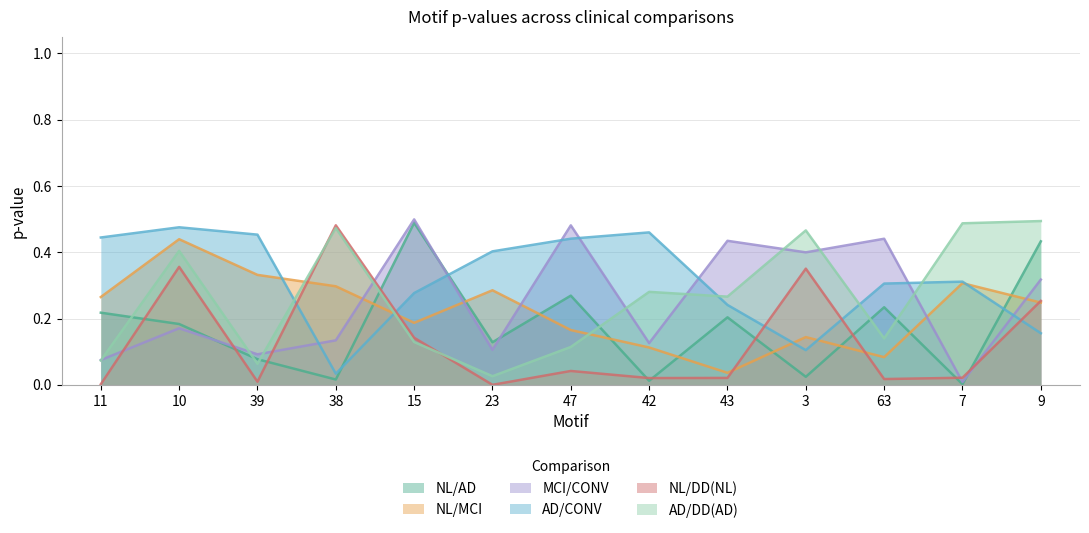

What is the value of the AD/CONV point at the 10th from the left?

0.1